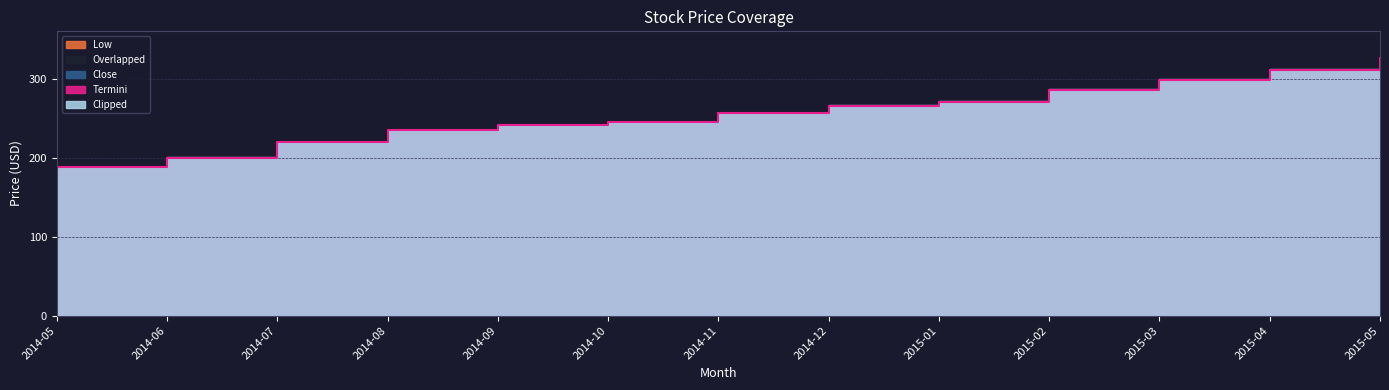

Where is Overlapped nearest to the value 250?

2014-12